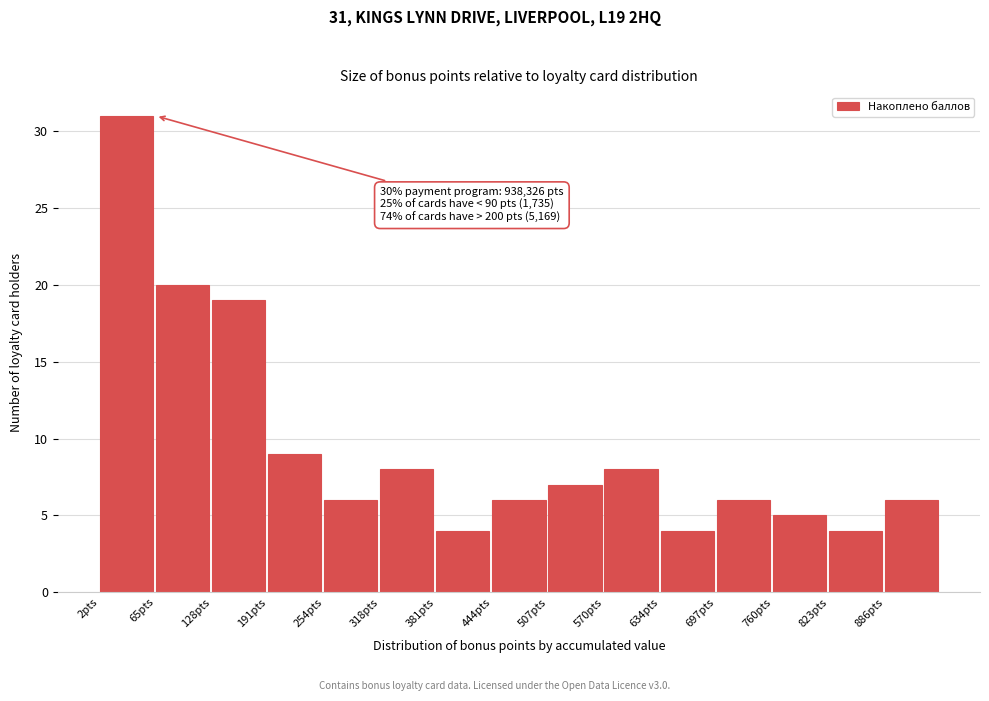

Over which range of the x-axis is the bar tallest?

0 to 70